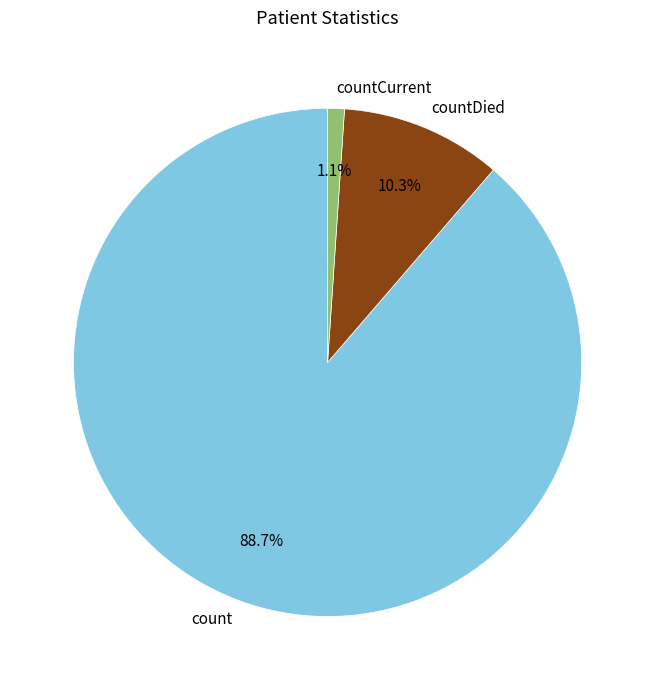

Count the number of slices in the pie.

3